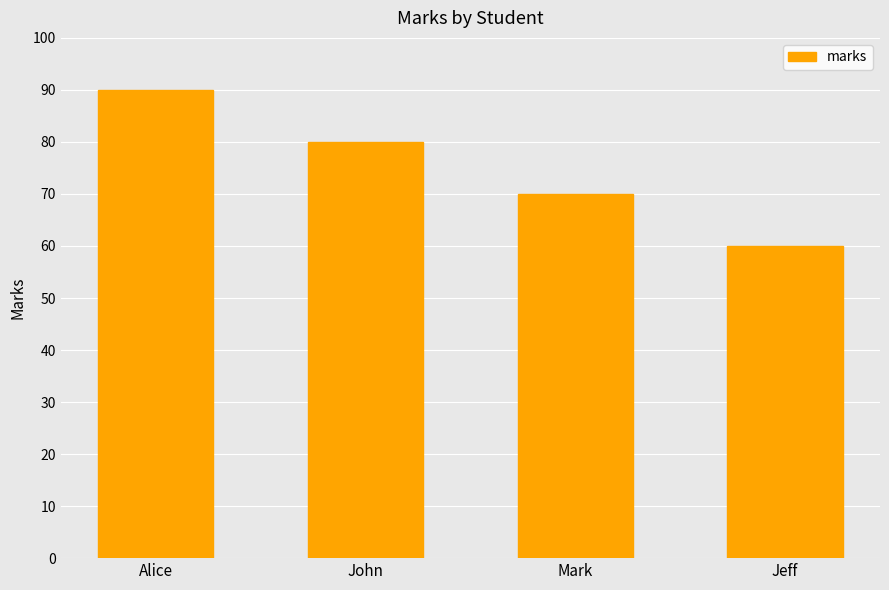

Reading right to left, what are all the values shown in this chart?

60	70	80	90